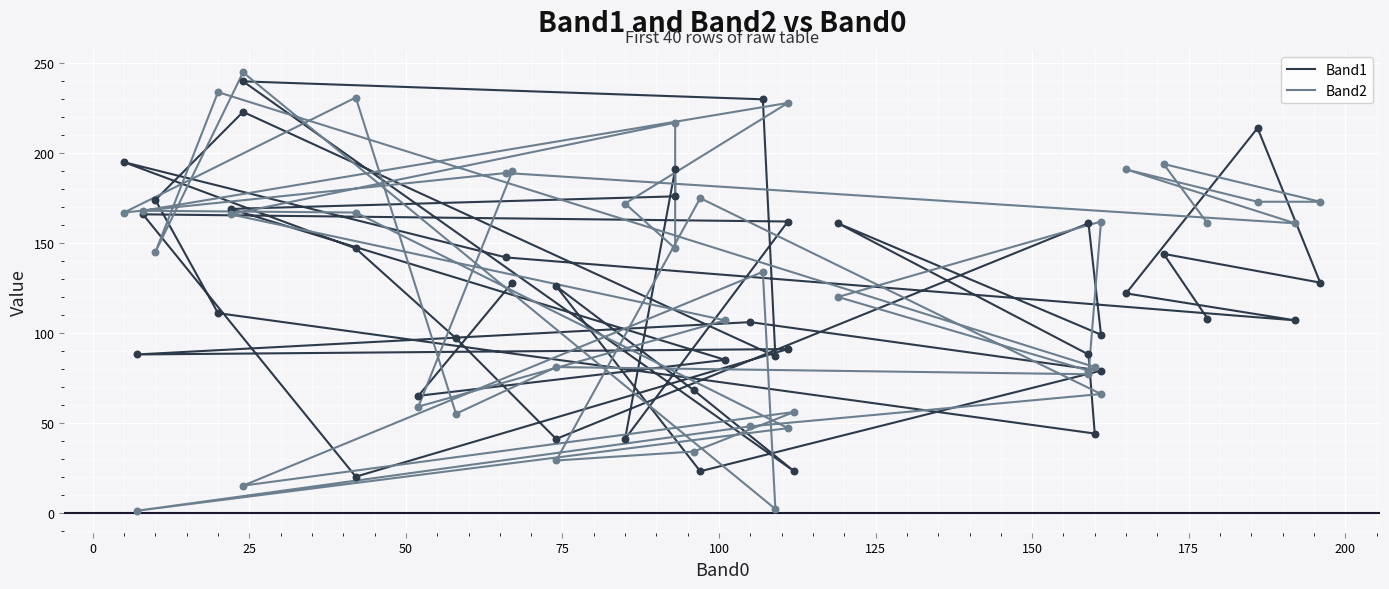

Which series reaches the maximum Y coordinate?

Band2